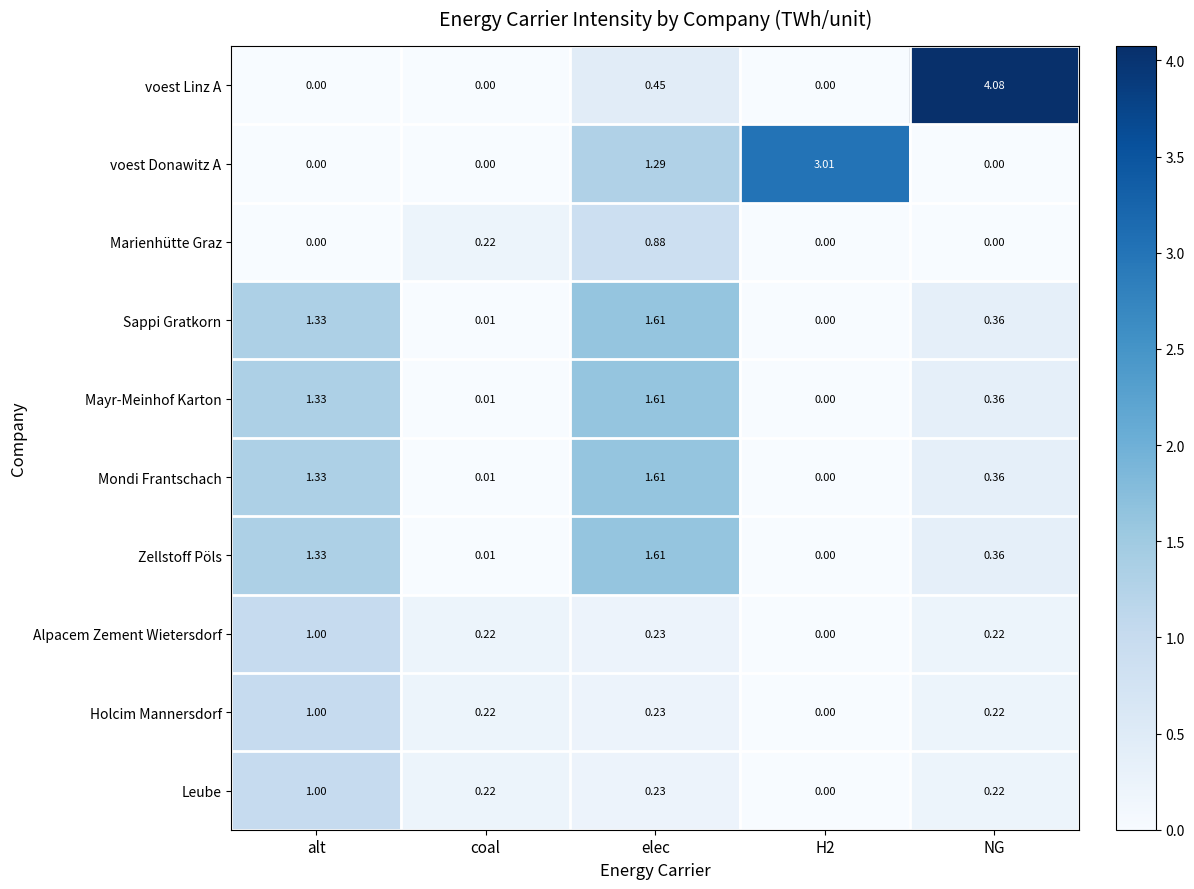

At how many categories does at least one series exceed 2?

2